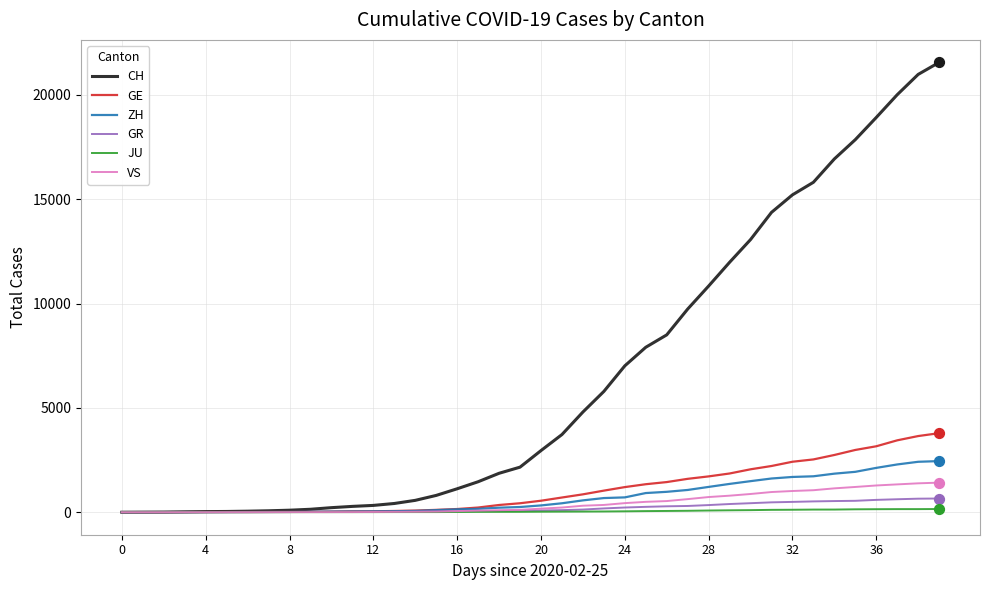

At how many categories does at least one series exceed 13873?

9